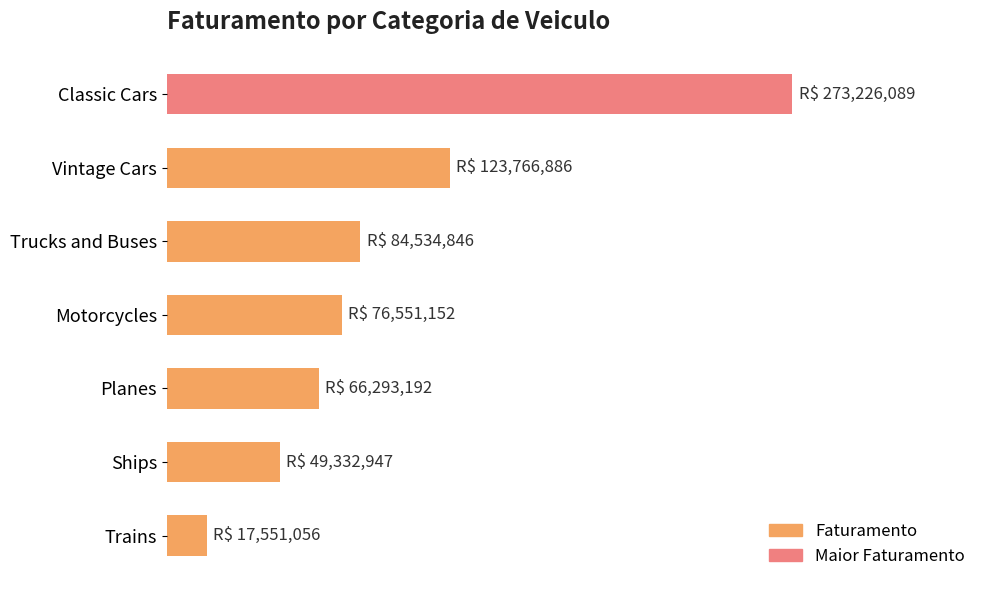

Does the chart contain any negative values?

No